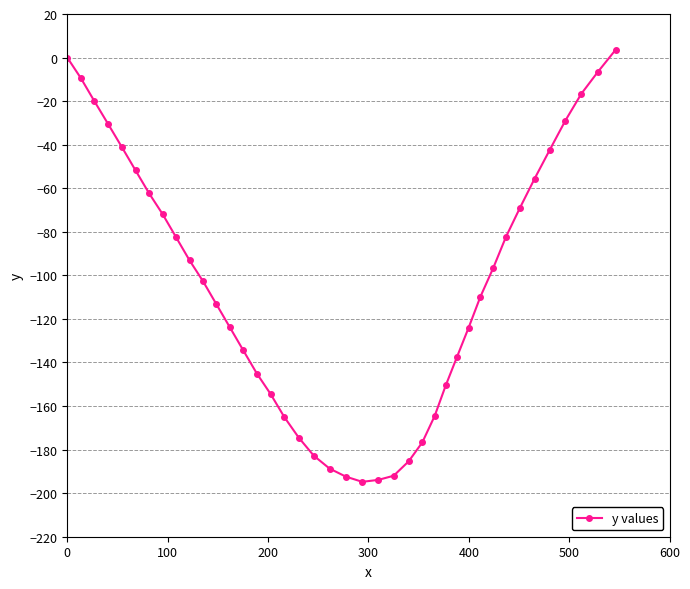

Count the number of data series in this chart.

1